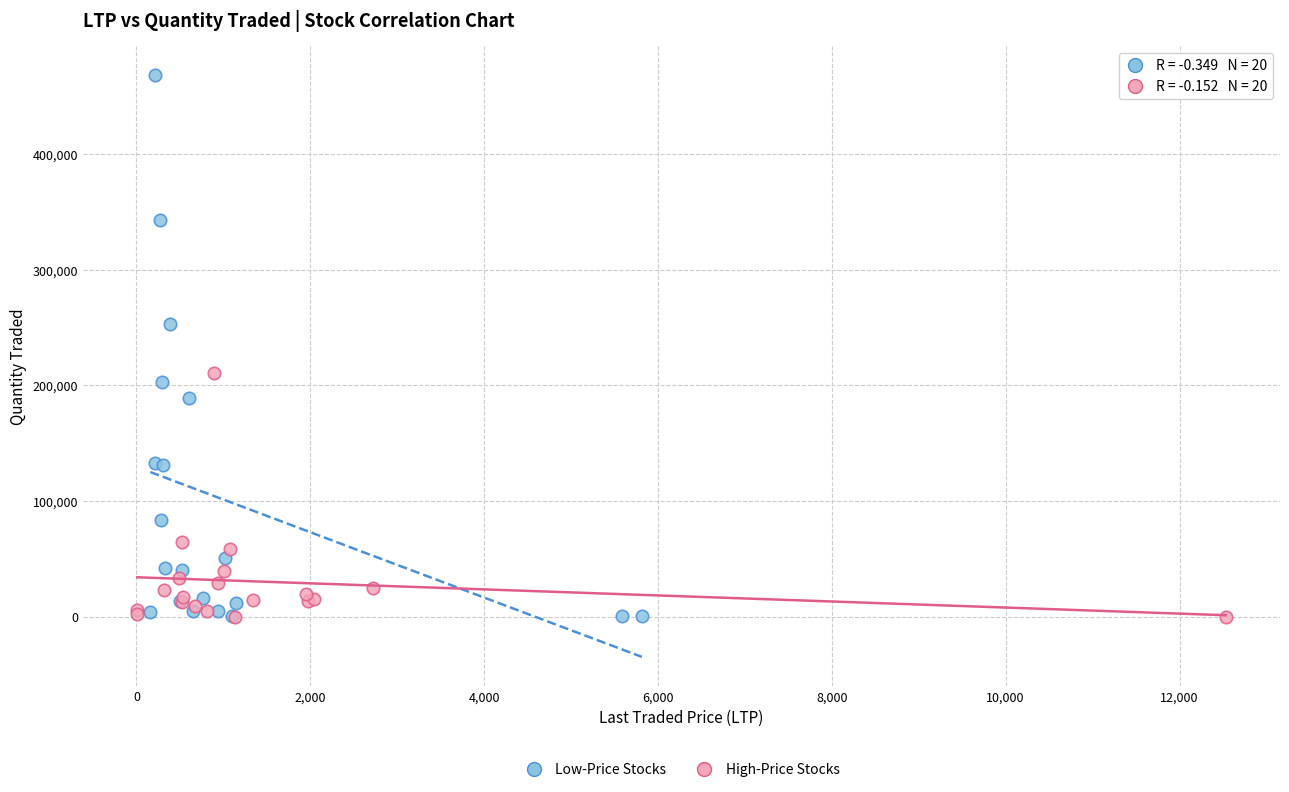

Which series has the largest Y range (max minus min)?

Low-Price Stocks